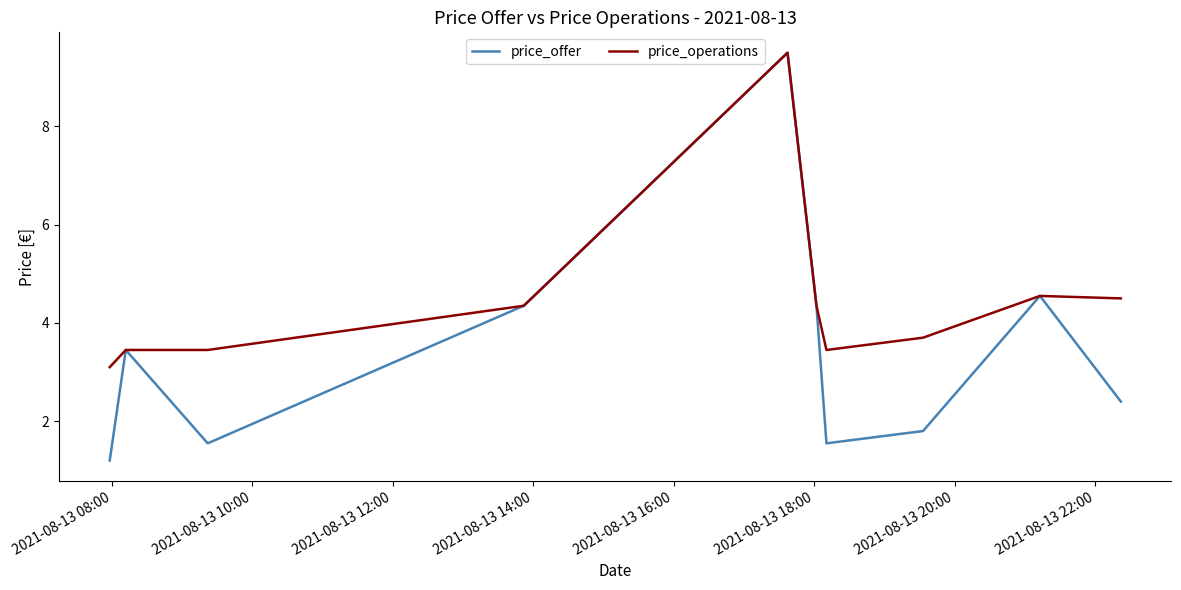

What is the maximum value shown in the chart?

9.5